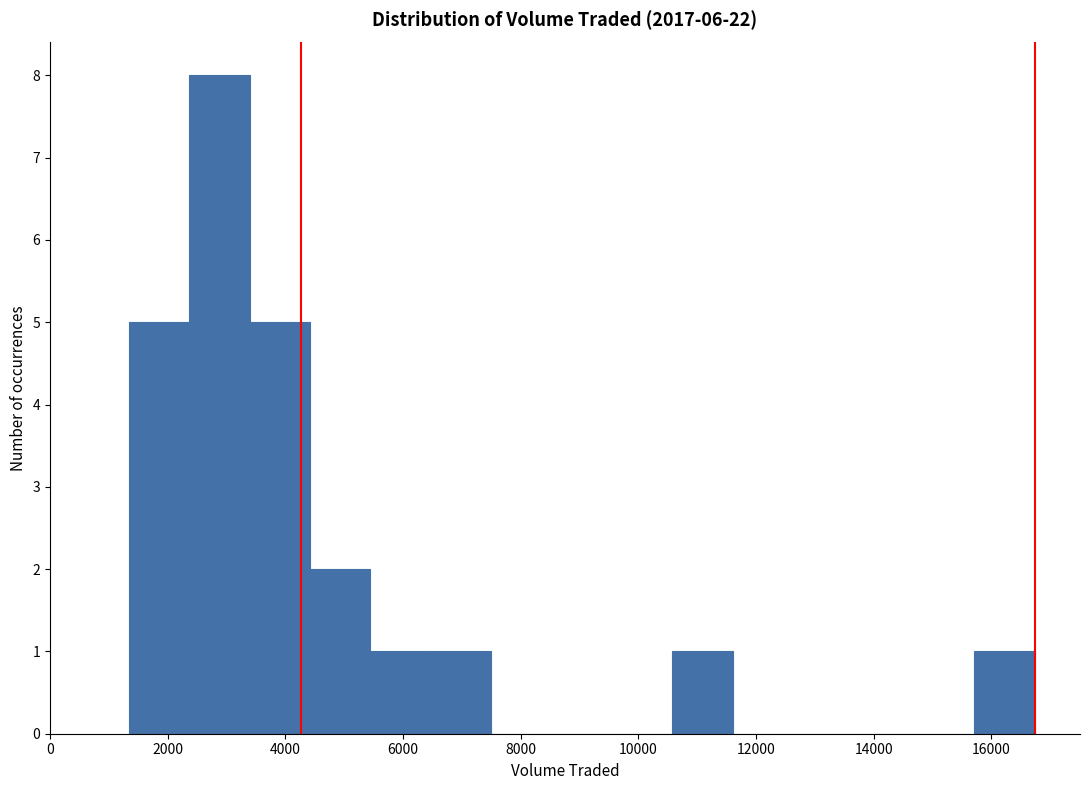

How tall is the bar that spans 1400 to 2400 on the x-axis? Neither the bar edges nor the heights are printed on the chart, so give them approximately, as read against the axes.

5